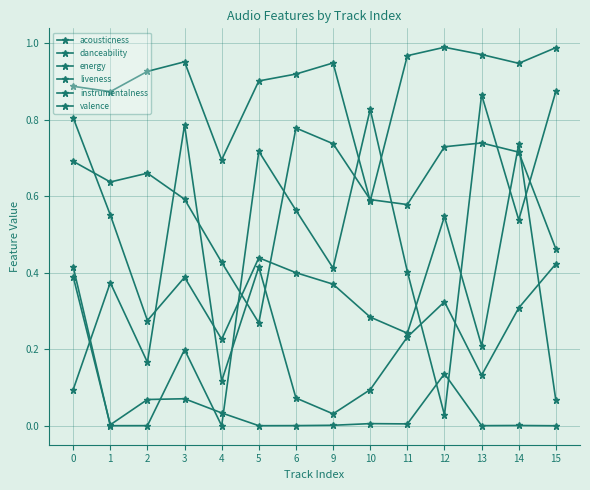

Between 11 and 14, which series saw the biggest shift?

valence